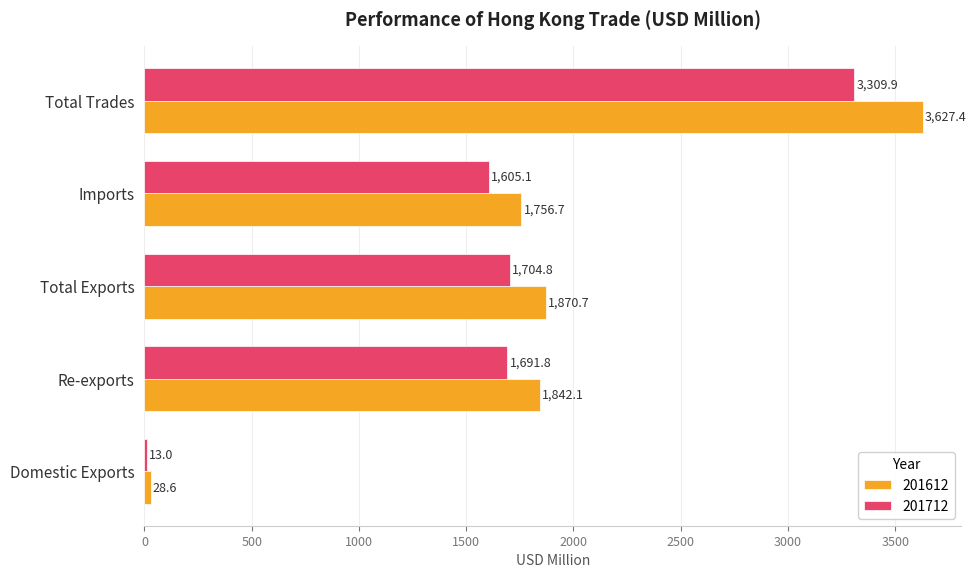

What is the sum of the 201612 values at Re-exports and Total Trades?

5469.5